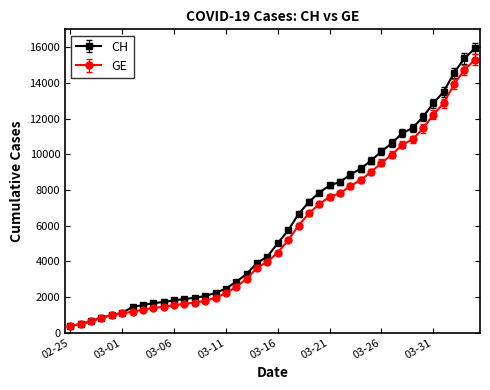

Which series has the widest spread of values?

CH